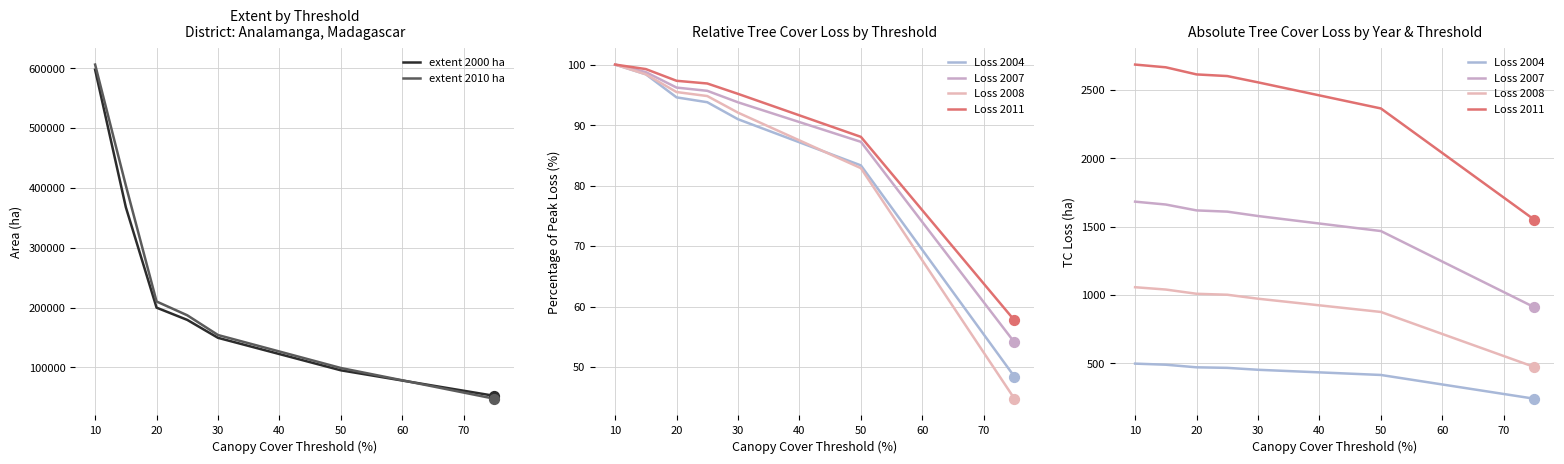

Which series has the widest spread of Y values?

extent 2010 ha